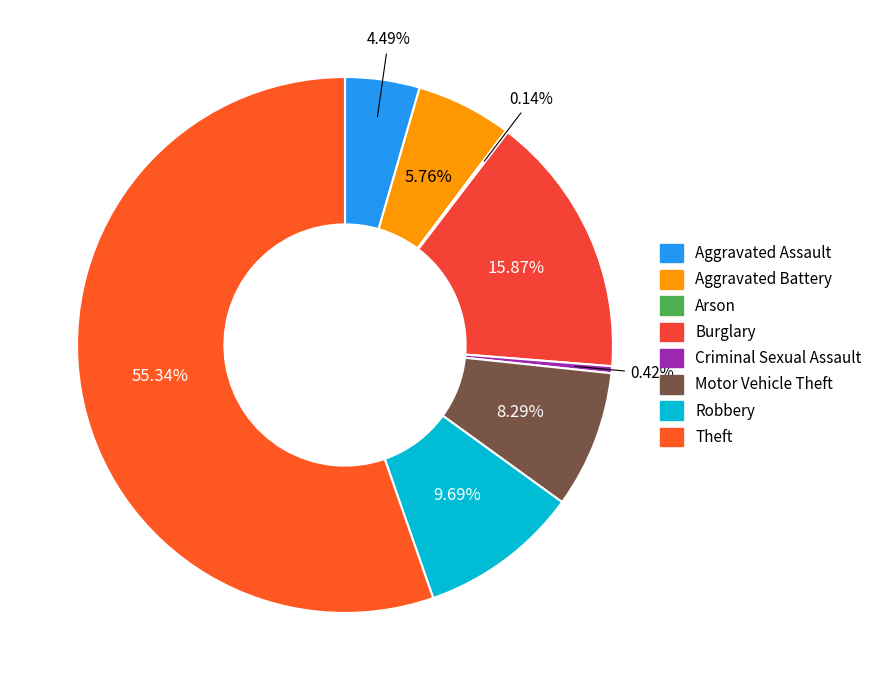

What is the smallest slice in the pie chart?

Arson